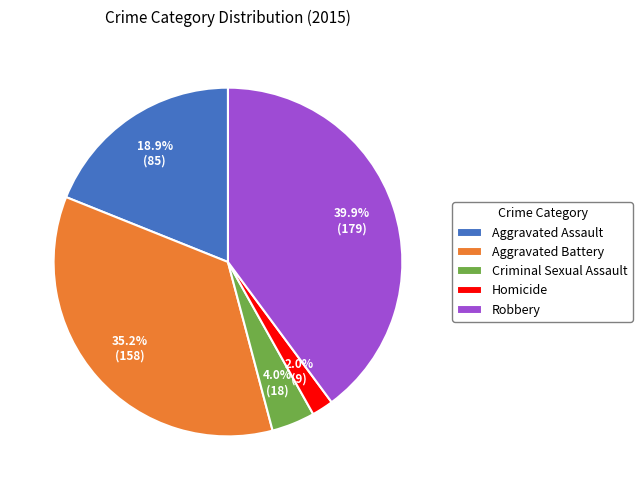

To the nearest percent, what is the difference between the largest and smallest slice percentages?

38%